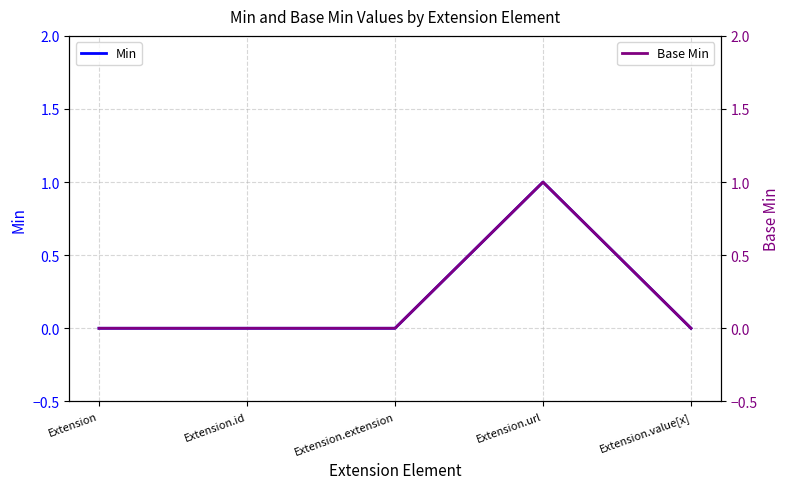

At which category does the chart reach its minimum across all series?

Extension